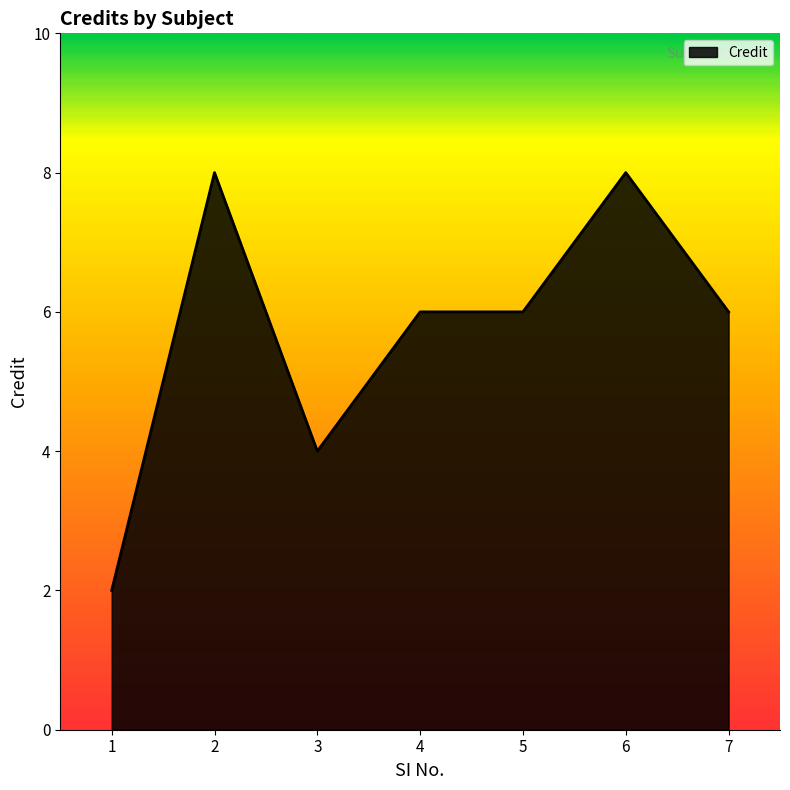

At which label does the data first exceed 6?

2